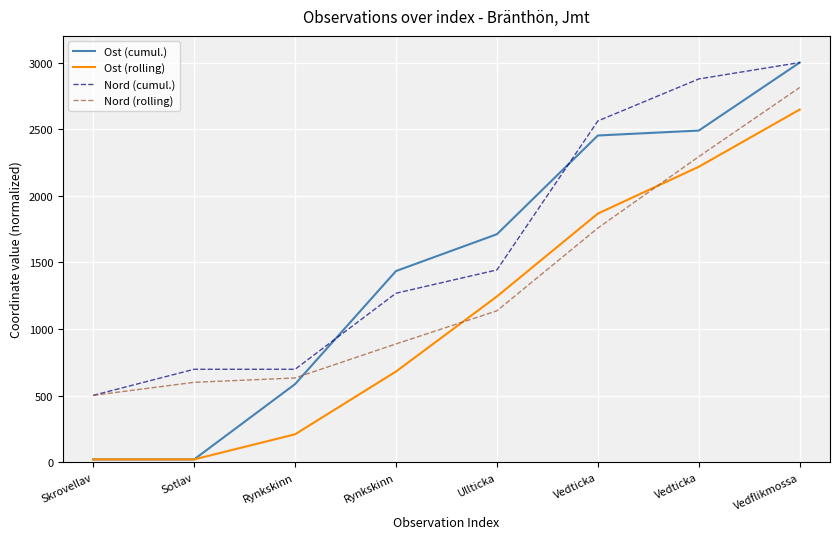

True or false: Ost (rolling) has a value of 22.0 at Sotlav.

True